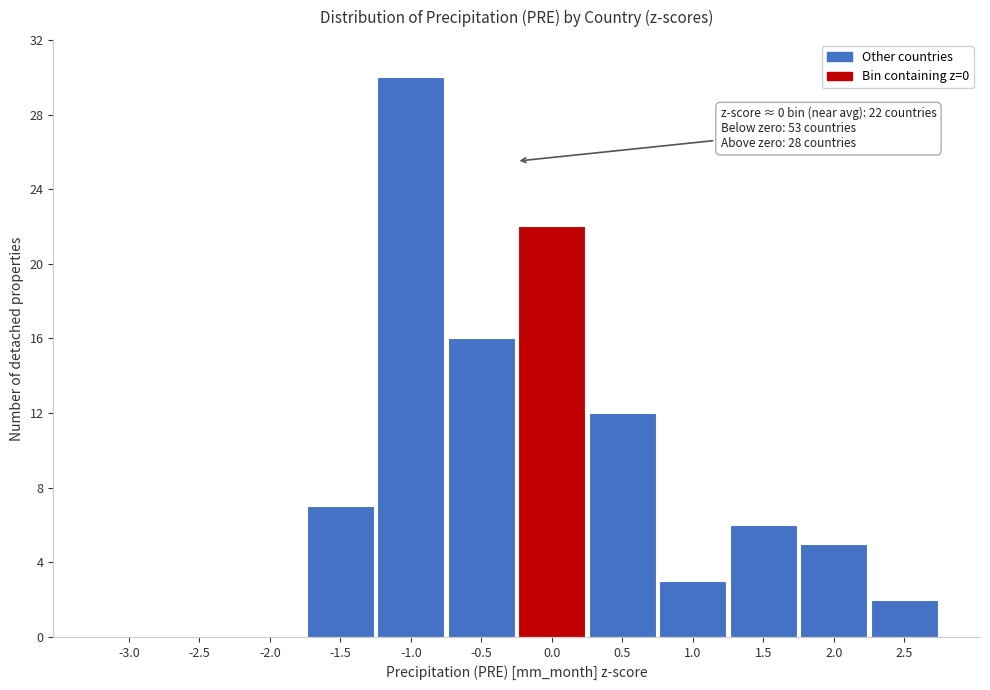

Reading right to left, transcribe all the data shown in this chart.

2.5=2	2.0=5	1.5=6	1.0=3	0.5=12	0.0=22	-0.5=16	-1.0=30	-1.5=7	-2.0=0	-2.5=0	-3.0=0